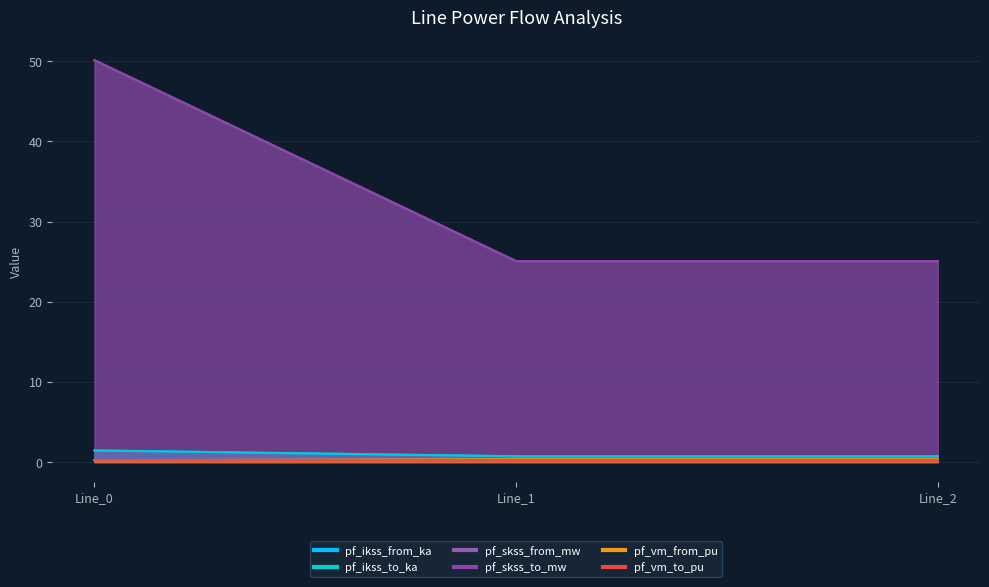

What is the minimum value shown in the chart?

0.2